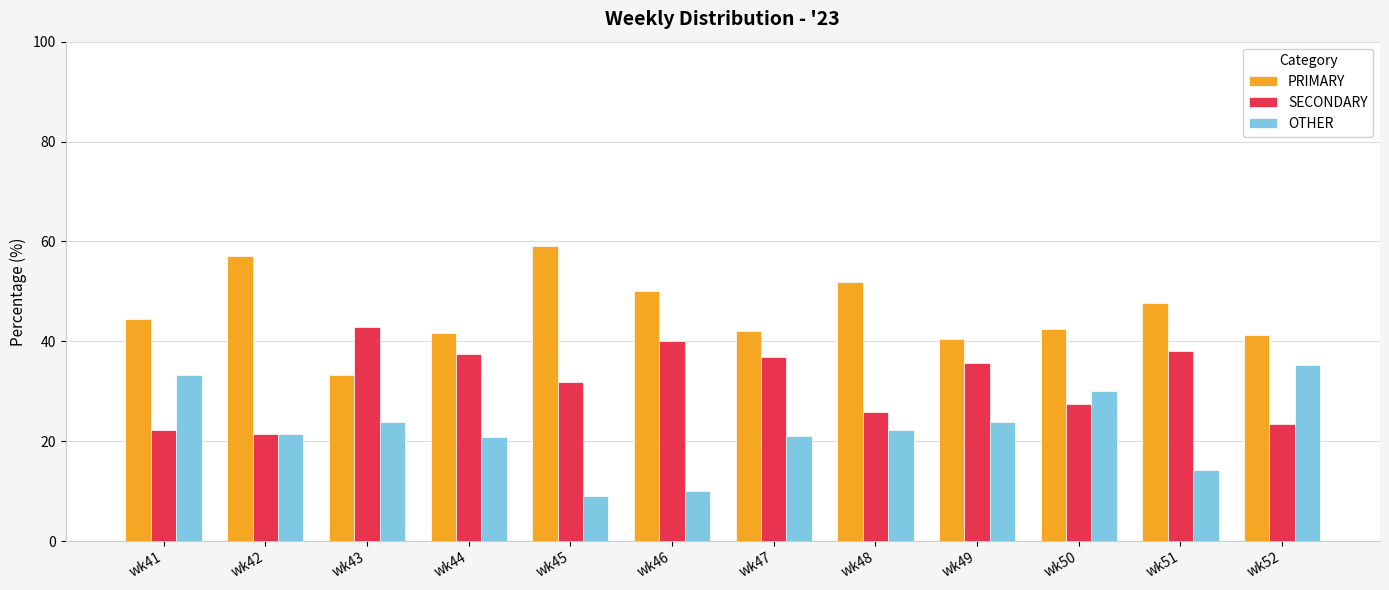

The OTHER series shows 9.1 at wk45. True or false?

True